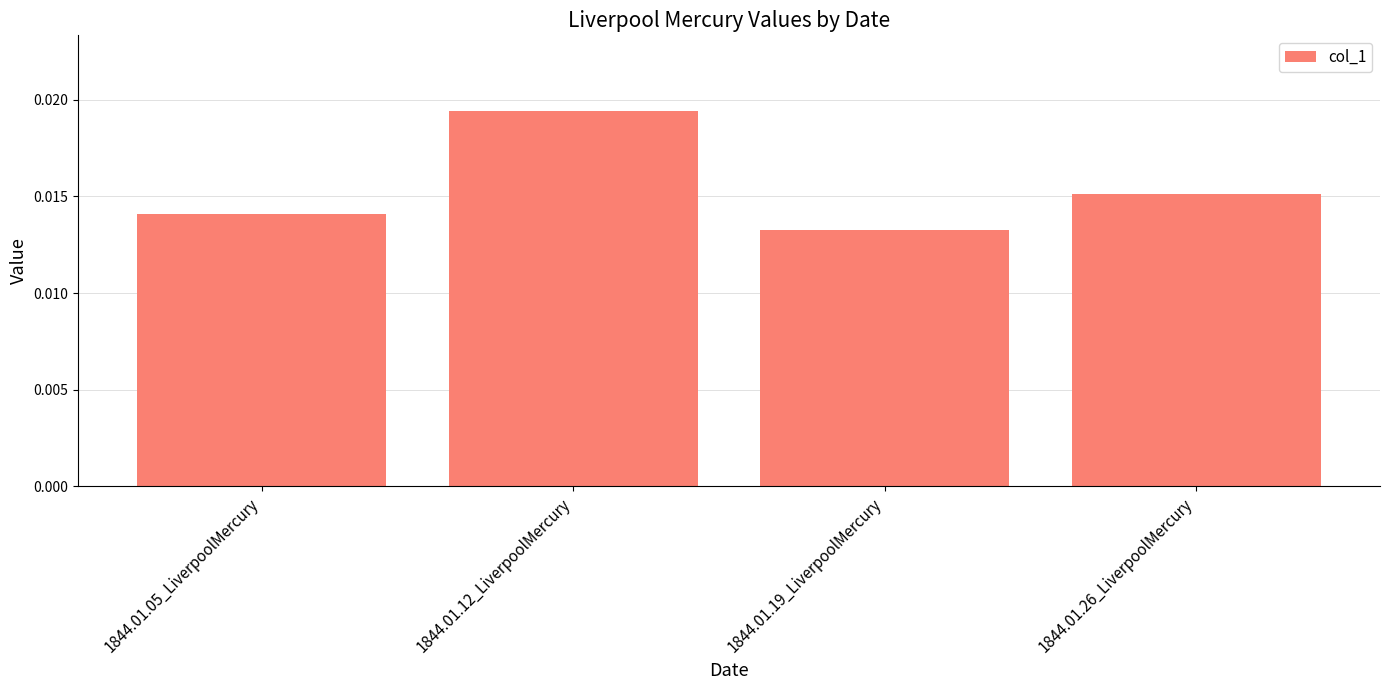

At which category does the chart reach its peak across all series?

1844.01.12_LiverpoolMercury